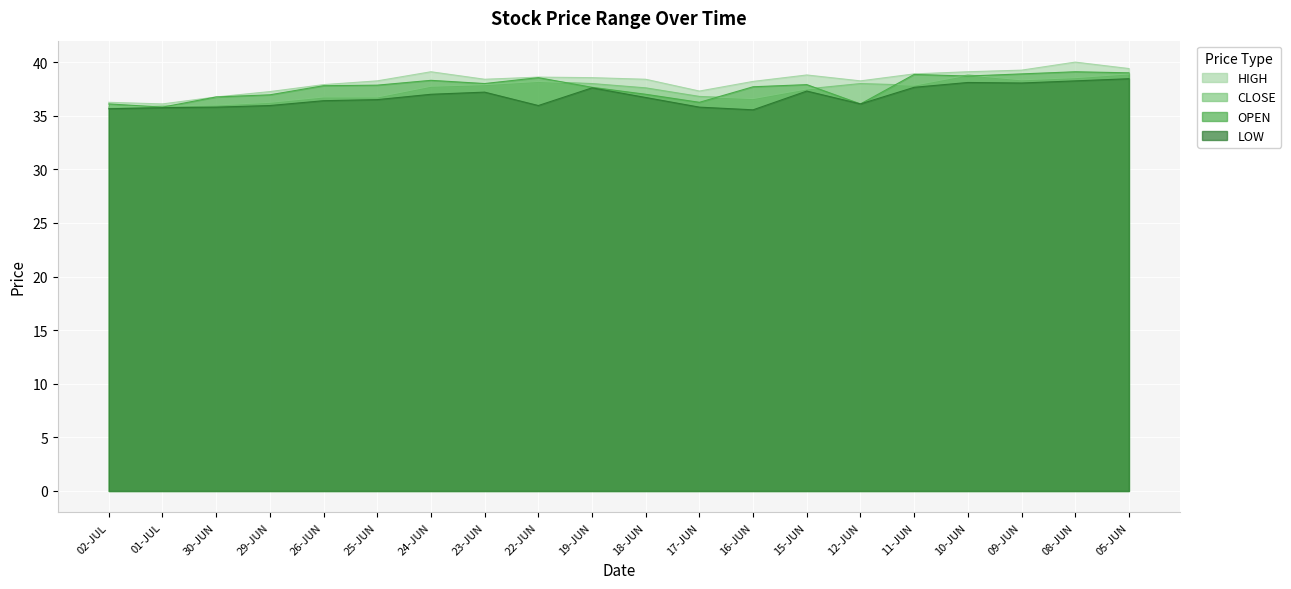

Reading right to left, extract all data points from this chart.

HIGH: 39.4	40.0	39.2	39.1	38.9	38.2	38.8	38.2	37.3	38.4	38.5	38.6	38.4	39.1	38.2	37.9	37.2	36.8	36.1	36.2
CLOSE: 38.9	38.5	38.4	38.8	37.9	38.0	37.5	36.6	36.8	37.6	38.0	38.2	37.9	37.8	36.8	36.8	36.2	36.0	35.9	35.8
OPEN: 39.0	39.1	38.9	38.7	38.9	36.1	37.9	37.7	36.2	37.0	37.6	38.5	38.0	38.3	37.9	37.8	37.0	36.8	35.8	36.1
LOW: 38.5	38.2	38.0	38.1	37.6	36.1	37.3	35.5	35.8	36.7	37.6	36.0	37.2	37.0	36.5	36.4	36.0	35.8	35.8	35.6